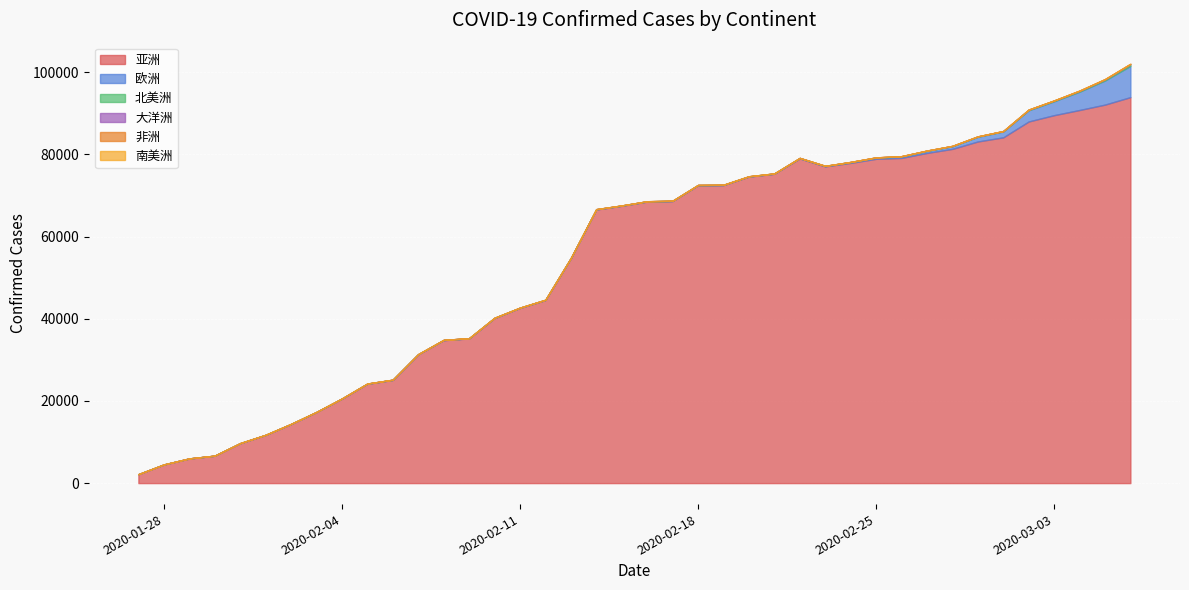

Reading left to right, list all the values displayed in this chart.

亚洲: 2166	4530	5991	6663	9697	11713	14362	17277	20537	24170	25107	31322	34782	35203	40158	42623	44535	54687	66576	67475	68500	68624	72459	72509	74576	75262	79002	77072	77917	78904	79124	80338	81323	83124	84126	87989	89527	90781	92094	93912
欧洲: 3	4	8	11	18	20	23	23	28	28	28	28	38	38	39	39	44	46	47	47	47	48	48	48	48	48	65	65	166	281	340	484	634	1135	1435	2720	3375	4447	5857	7592
北美洲: 6	6	8	4	9	9	11	12	14	16	17	17	17	12	19	19	20	20	21	22	23	23	23	23	23	23	42	43	45	45	64	68	72	80	82	135	158	198	258	403
大洋洲: 5	5	6	8	9	9	12	12	13	13	14	15	15	15	15	15	15	15	15	15	15	15	15	15	15	17	17	21	21	22	22	22	24	26	26	34	42	55	64	71
非洲: 0	0	0	0	0	0	0	0	0	0	0	0	0	0	0	0	0	0	0	1	1	1	1	1	1	1	1	1	1	1	2	2	3	3	3	9	11	26	29	44
南美洲: 0	0	0	0	0	0	0	0	0	0	0	0	0	0	0	0	0	0	0	0	0	0	0	0	0	0	0	0	0	0	1	1	1	1	2	3	11	17	27	41